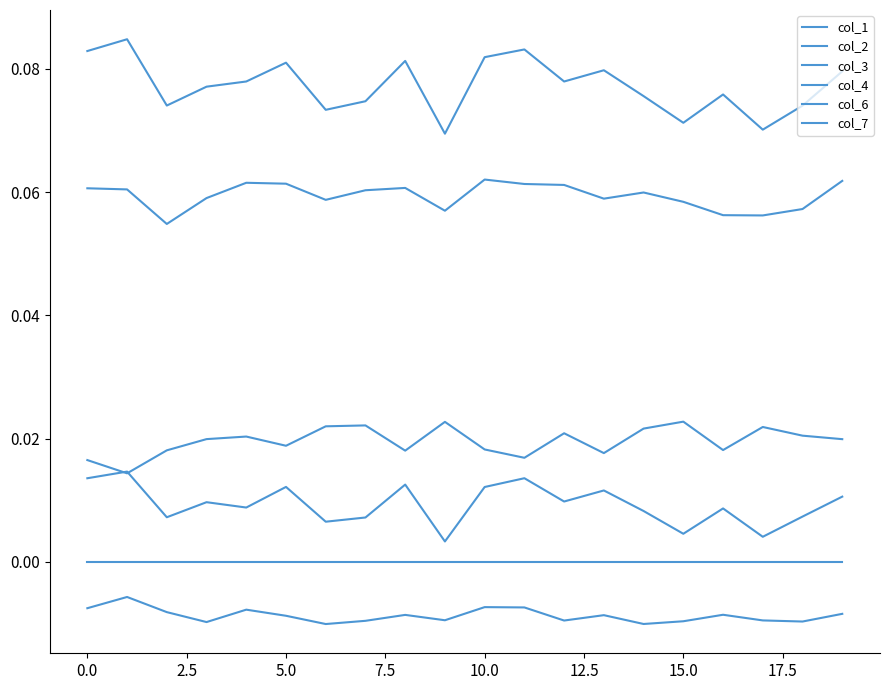

Does the chart display data point markers on the line(s)?

No